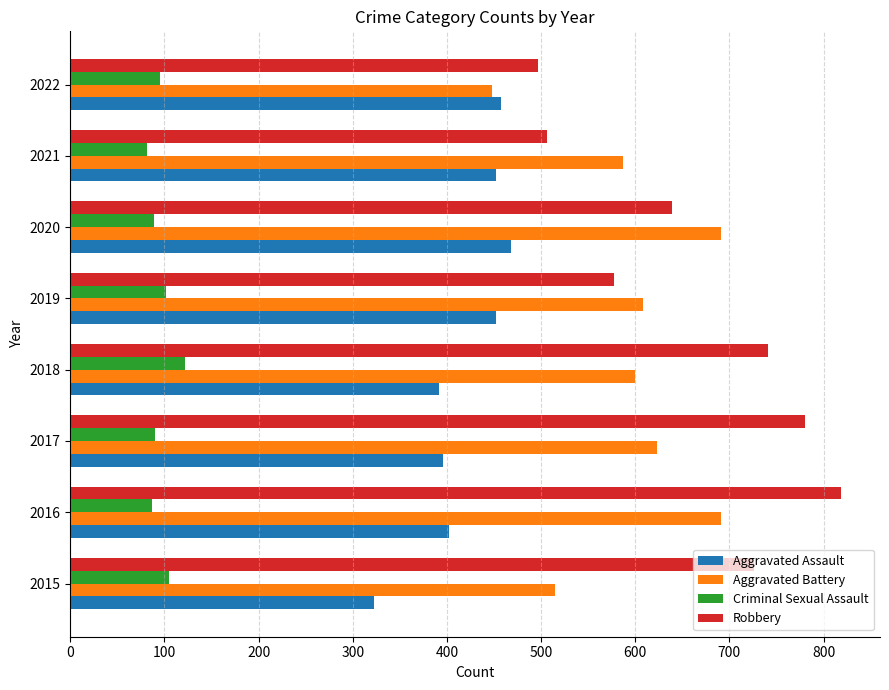

What is the maximum value shown in the chart?

819